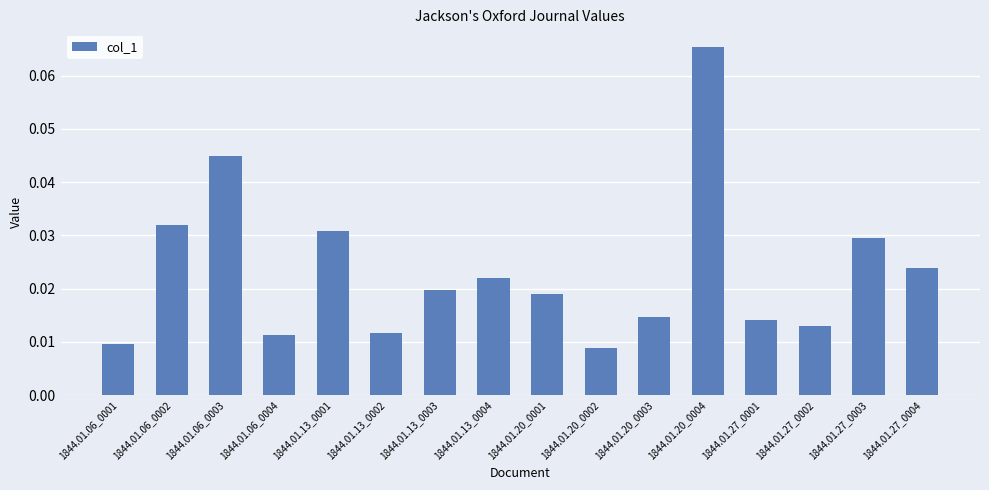

What is the label of the 9th bar from the right?

1844.01.13_0004